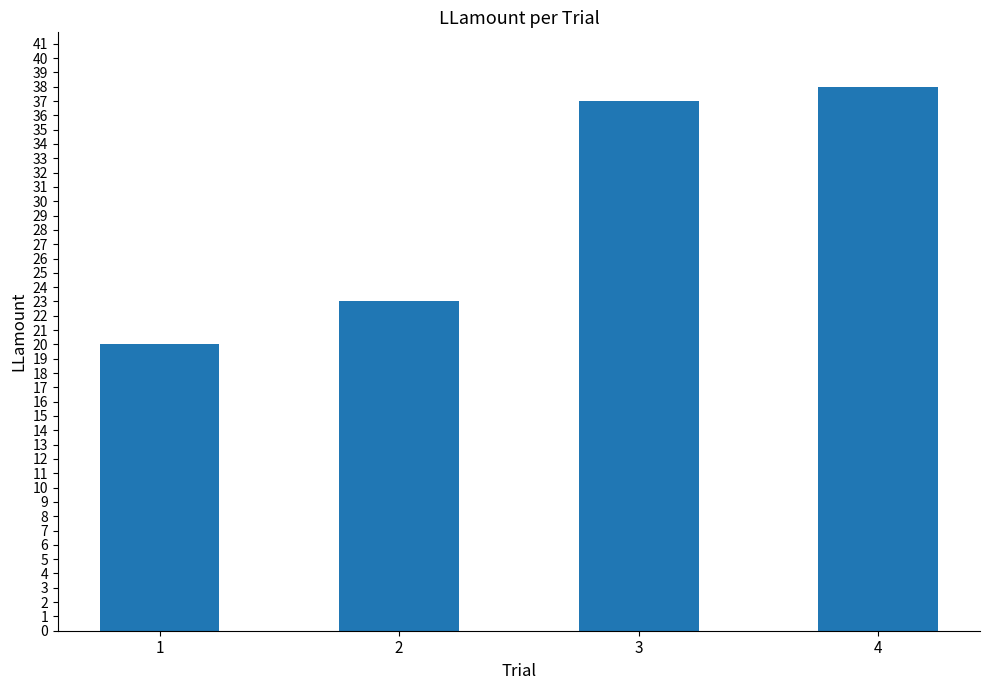

The value at 2 is 39. True or false?

False